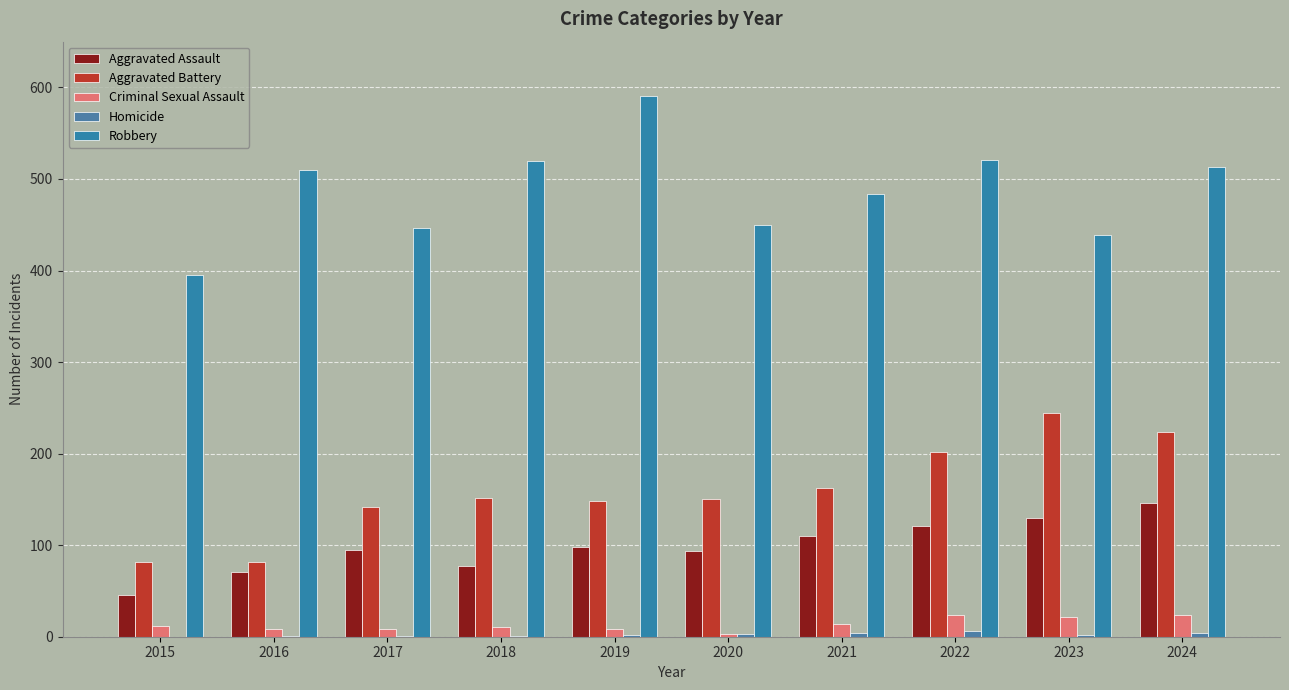

Which category has the highest value in the Aggravated Assault series?

2024